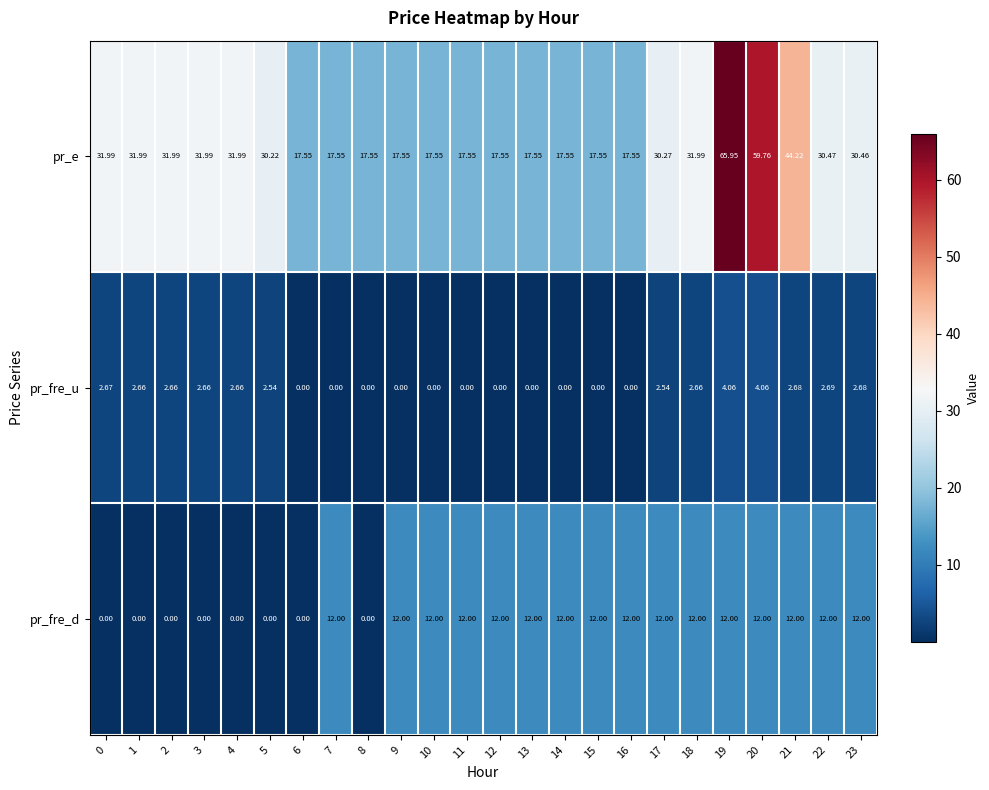

Rank the series at 14 from lowest to highest value.

pr_fre_u, pr_fre_d, pr_e